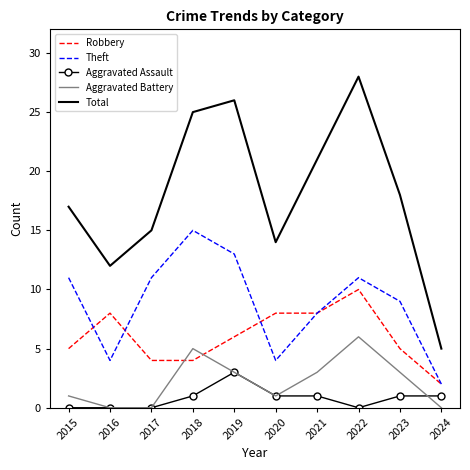

Rank the series by their maximum value, from highest to lowest.

Total, Theft, Robbery, Aggravated Battery, Aggravated Assault